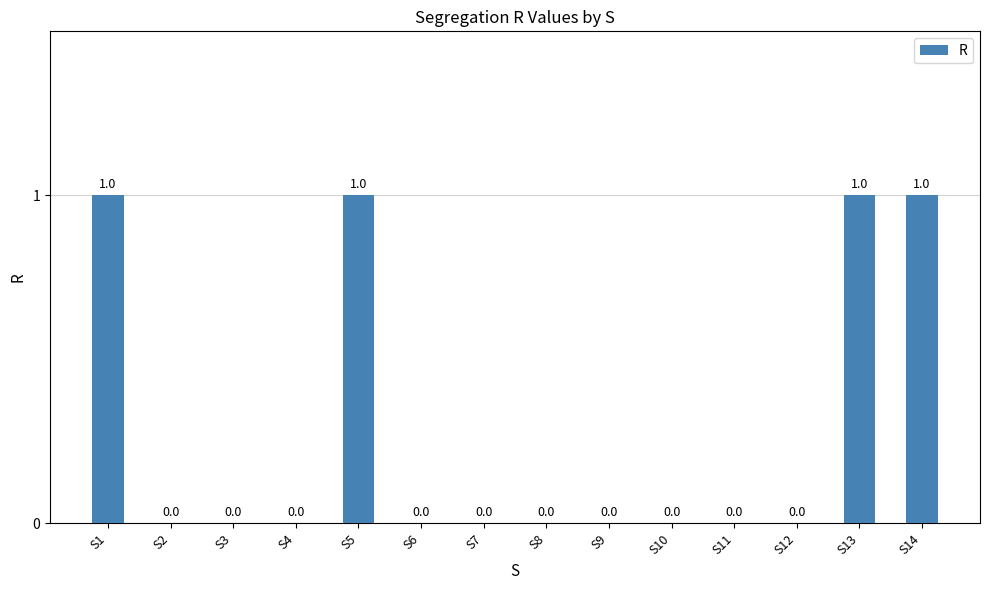

Is it true that the value at S2 is 0?

True